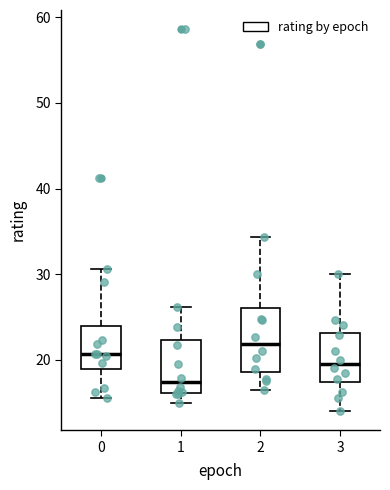

Where is the upper edge of the box at x = 0 on the y-axis? The values are not printed on the chart, so give them approximately, as read against the axis.

24